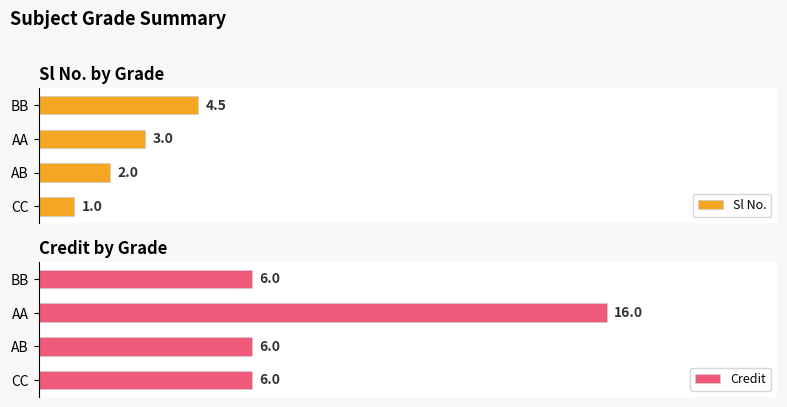

Rank the categories by Sl No. value from lowest to highest.

CC, AB, AA, BB